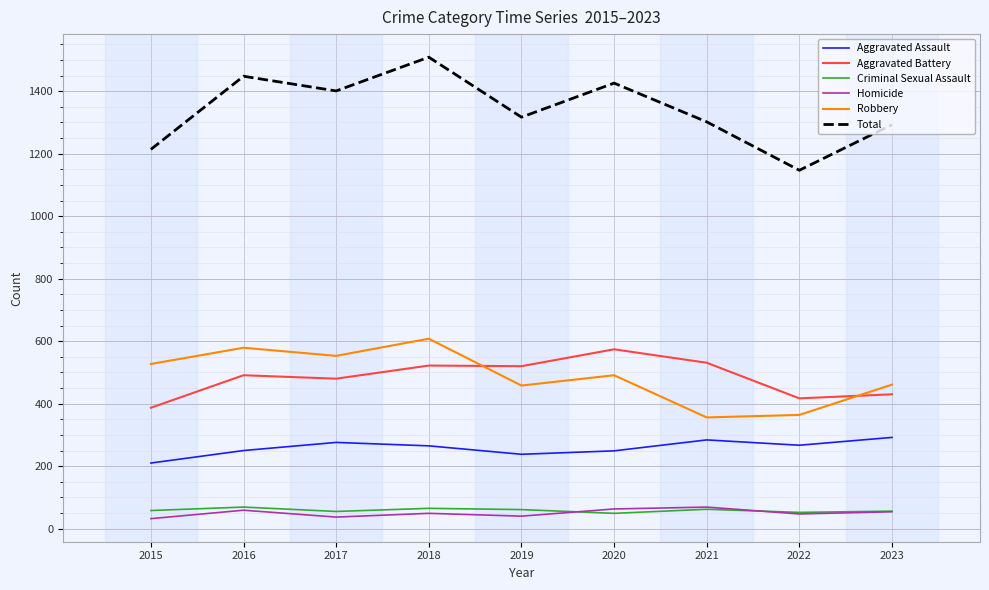

Count the number of categories in the chart.

9